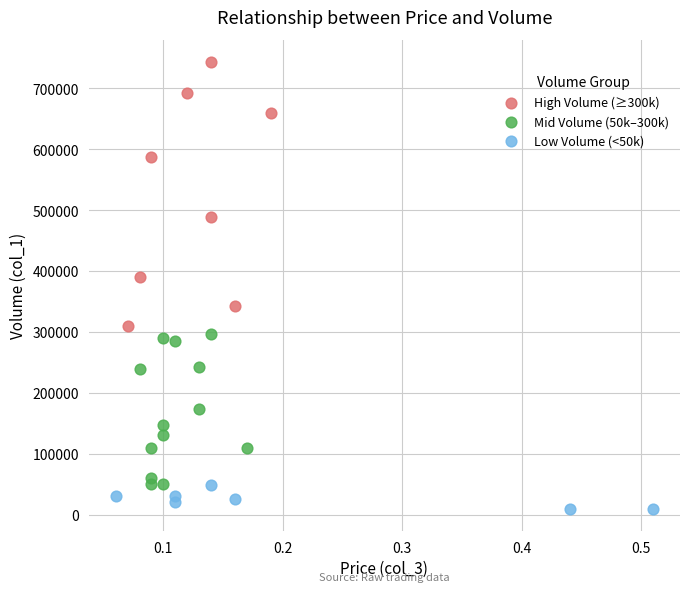

Which series has the widest spread of Y values?

High Volume (≥300k)